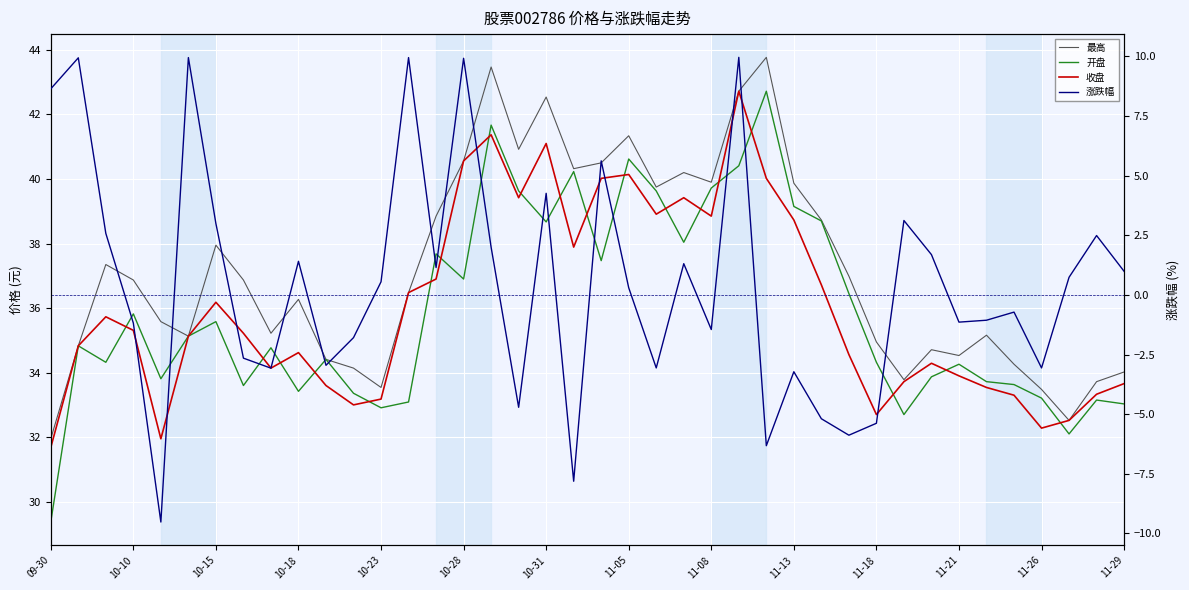

Which series has the largest range (max minus min)?

涨跌幅